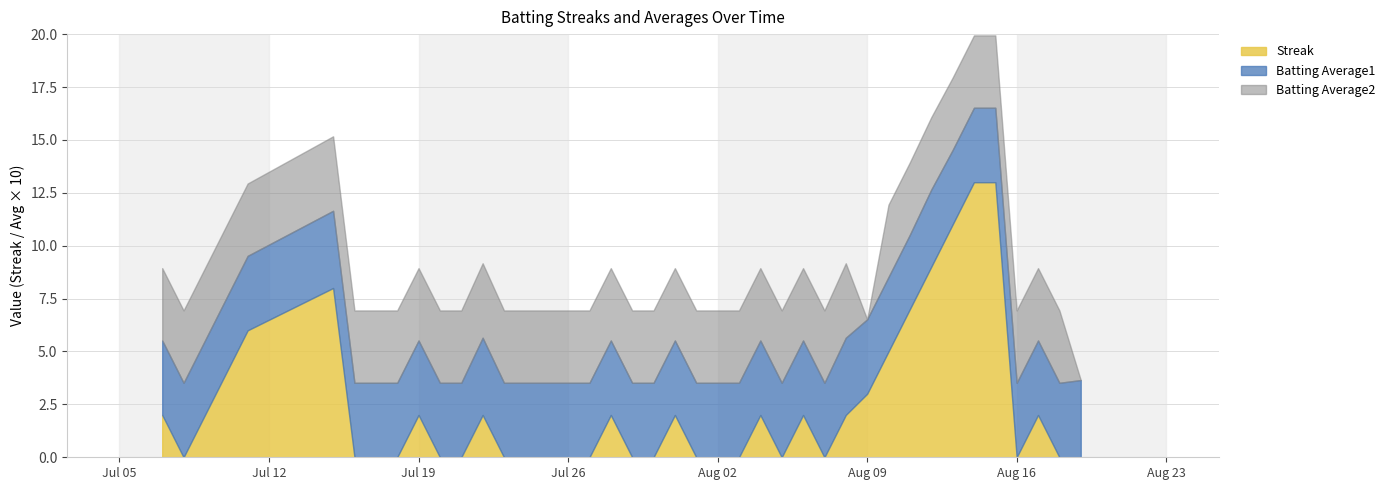

Reading left to right, what are all the values shown in this chart?

Streak: 2.0	0.0	2.0	4.0	6.0	8.0	0.0	0.0	0.0	2.0	0.0	0.0	2.0	0.0	0.0	0.0	0.0	0.0	2.0	0.0	0.0	2.0	0.0	0.0	2.0	0.0	2.0	0.0	2.0	3.0	5.0	7.0	9.0	11.0	13.0	13.0	0.0	2.0	0.0	0.0
Batting Average1: 0.4	0.4	0.4	0.4	0.4	0.4	0.4	0.4	0.4	0.4	0.4	0.4	0.4	0.4	0.4	0.4	0.4	0.4	0.4	0.4	0.4	0.4	0.4	0.4	0.4	0.4	0.4	0.4	0.4	0.4	0.4	0.4	0.4	0.4	0.4	0.4	0.4	0.4	0.4	0.4
Batting Average2: 0.3	0.3	0.3	0.3	0.3	0.4	0.3	0.3	0.3	0.3	0.3	0.3	0.4	0.3	0.3	0.3	0.3	0.3	0.3	0.3	0.3	0.3	0.3	0.3	0.3	0.3	0.3	0.3	0.4	0.0	0.3	0.3	0.3	0.3	0.3	0.3	0.3	0.3	0.3	0.0